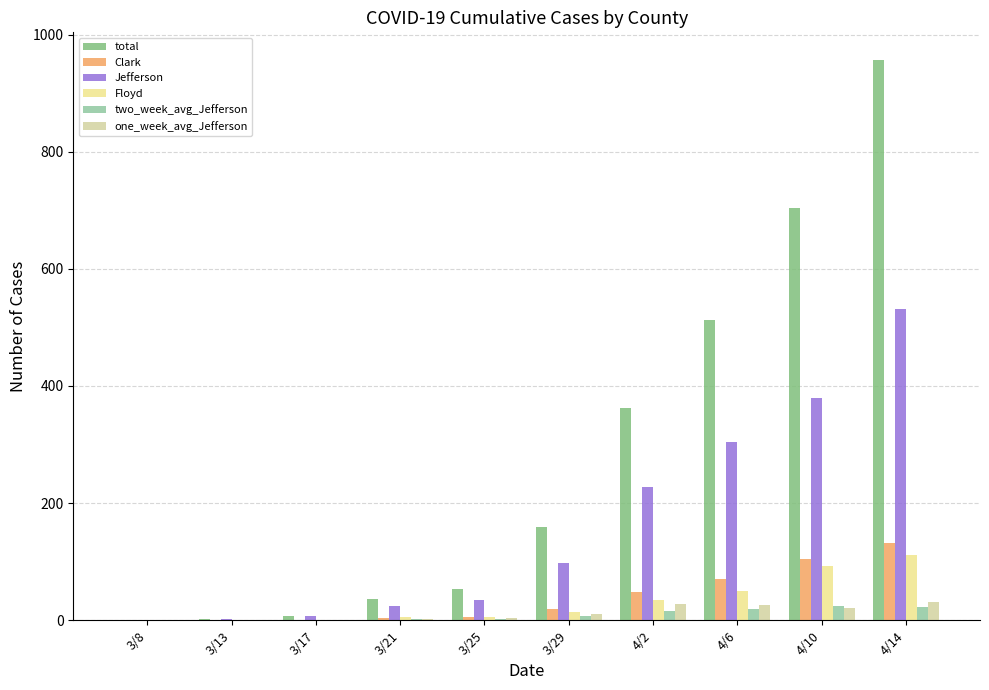

Count the number of data series in this chart.

6